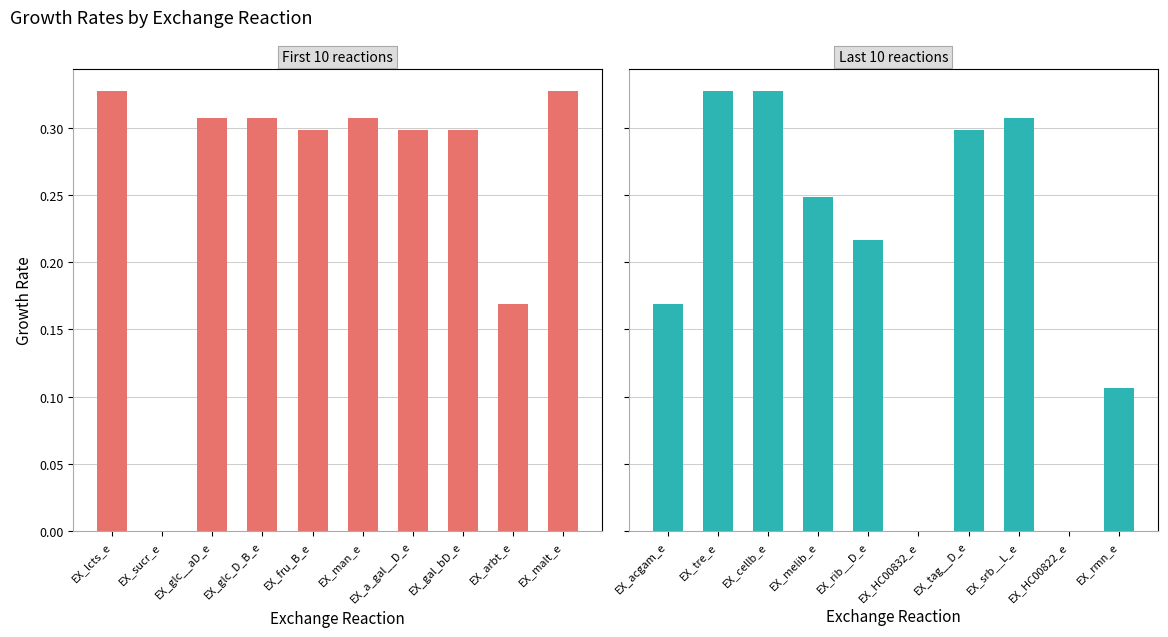

How many positive values does the Panel 1 (first 10) series have?

9